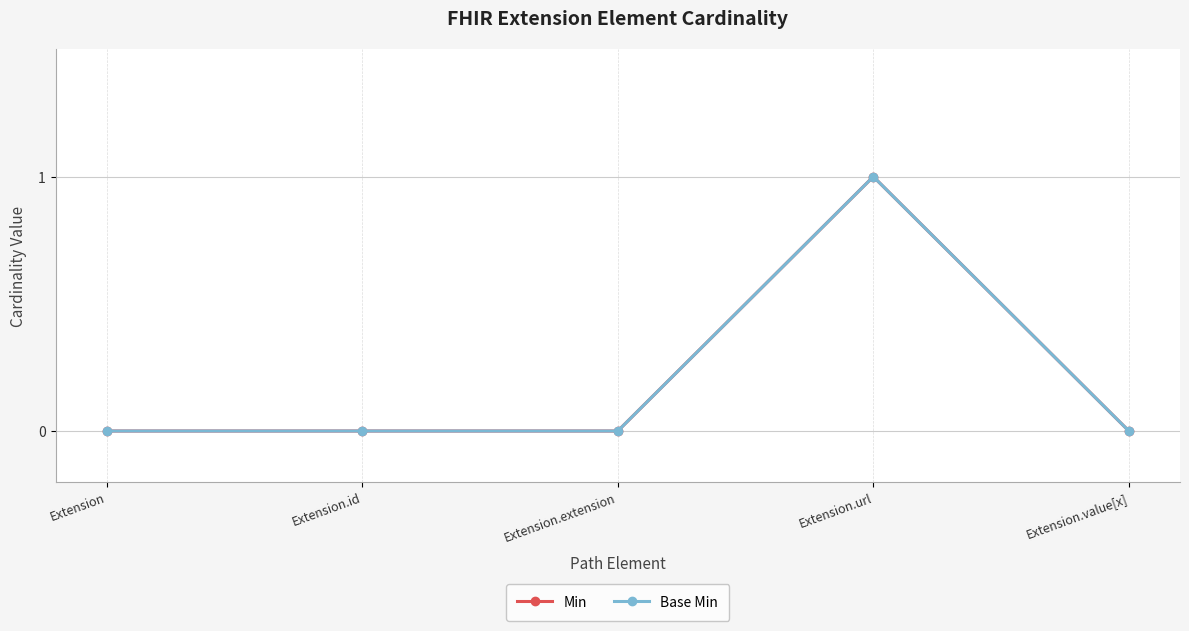

What is the sum of the Min values at Extension.value[x] and Extension.url?

1